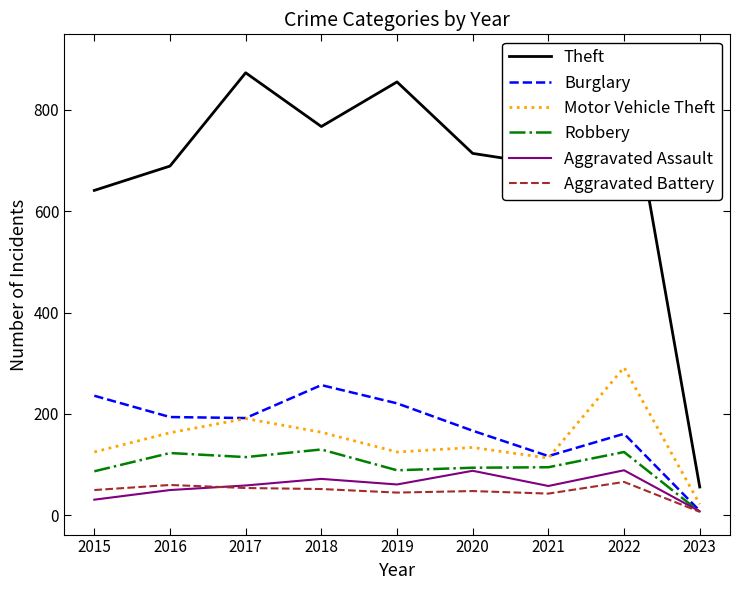

How many times do Aggravated Assault and Aggravated Battery cross each other?

1